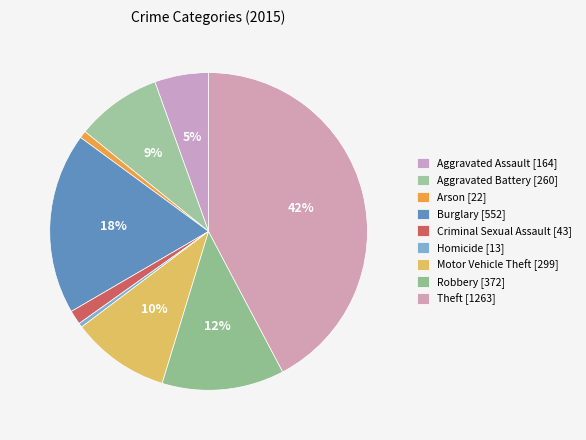

Rank the categories by value from lowest to highest.

Homicide, Arson, Criminal Sexual Assault, Aggravated Assault, Aggravated Battery, Motor Vehicle Theft, Robbery, Burglary, Theft